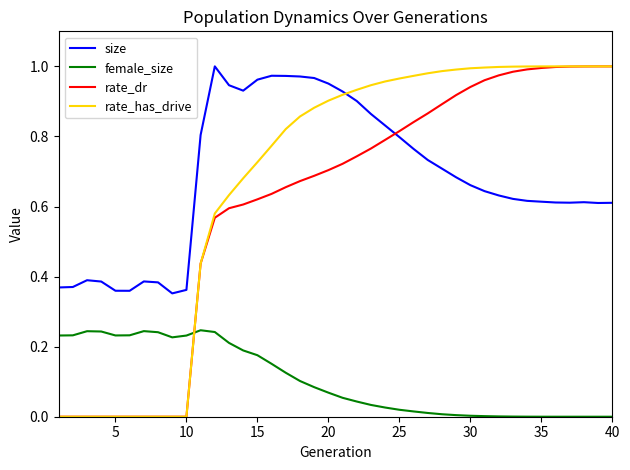

How many times do rate_has_drive and female_size cross each other?

1